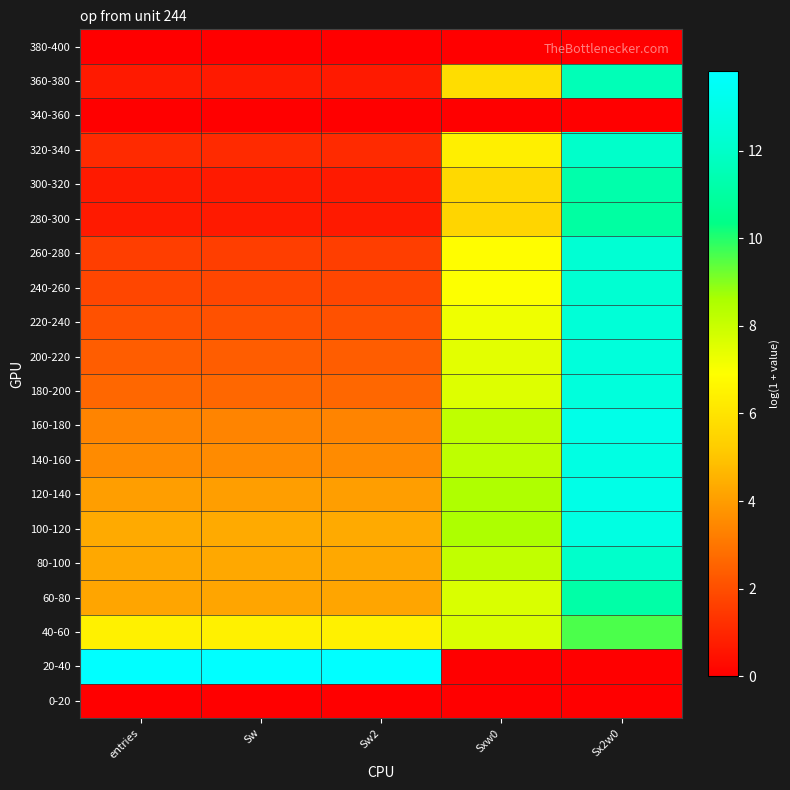

Count the number of categories in the chart.

5